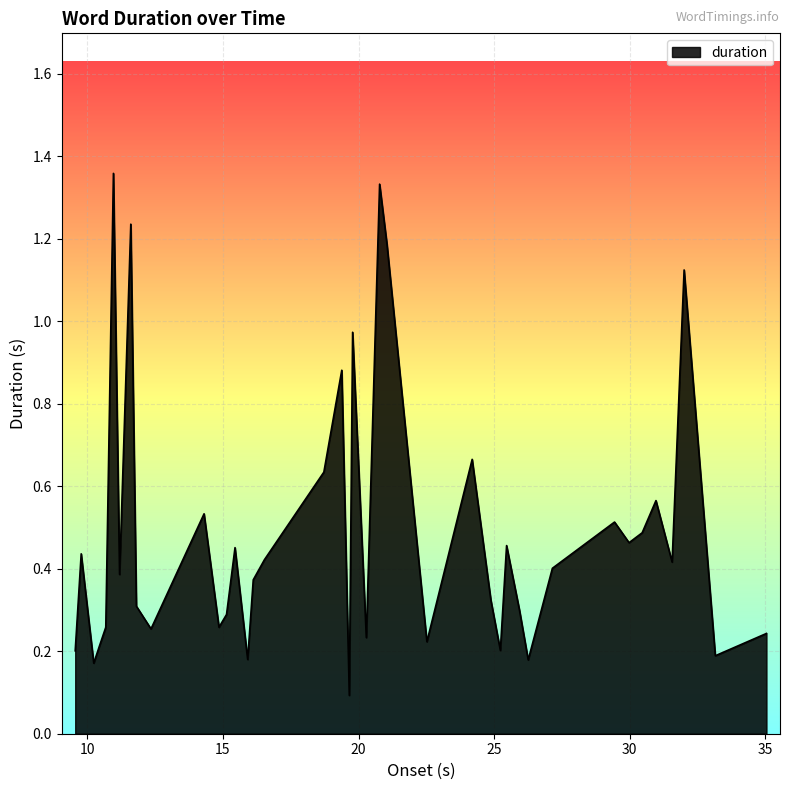

How many series are shown in this chart?

1